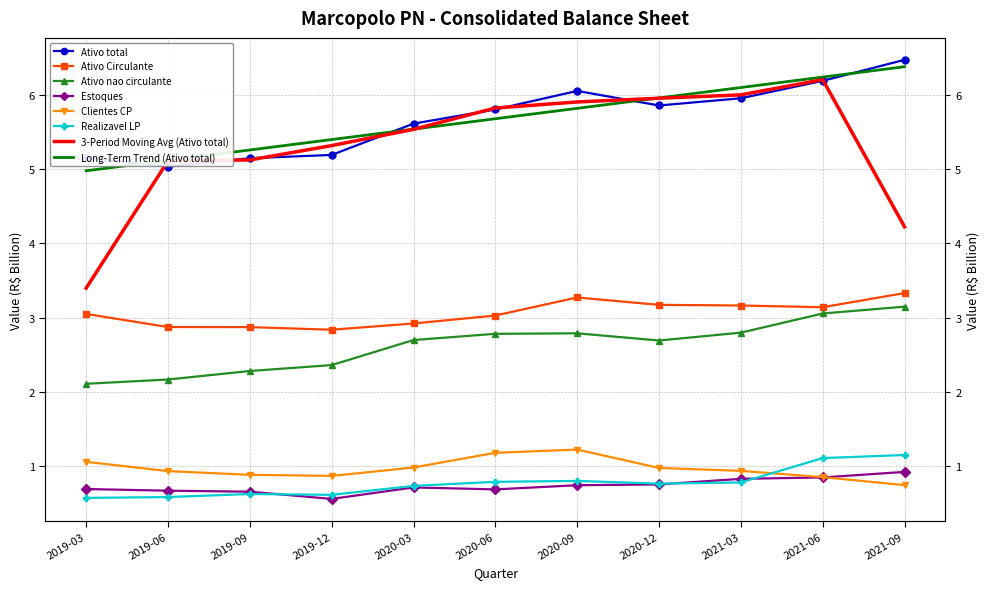

What is the highest value of the Clientes CP series?

1.2